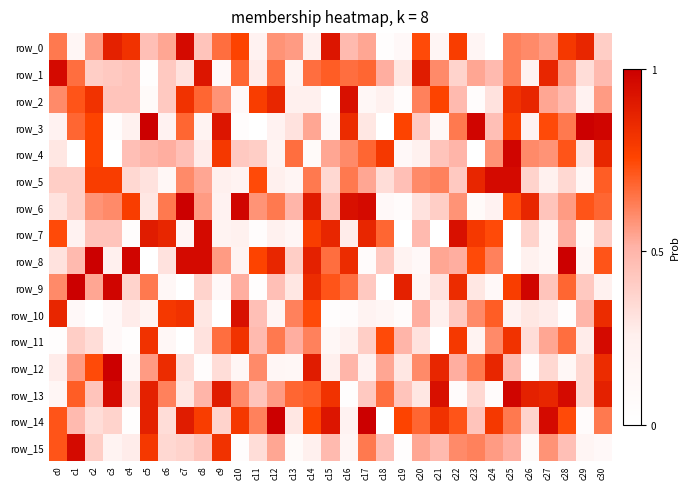

True or false: row_10 has a value of 6 at c1.

True